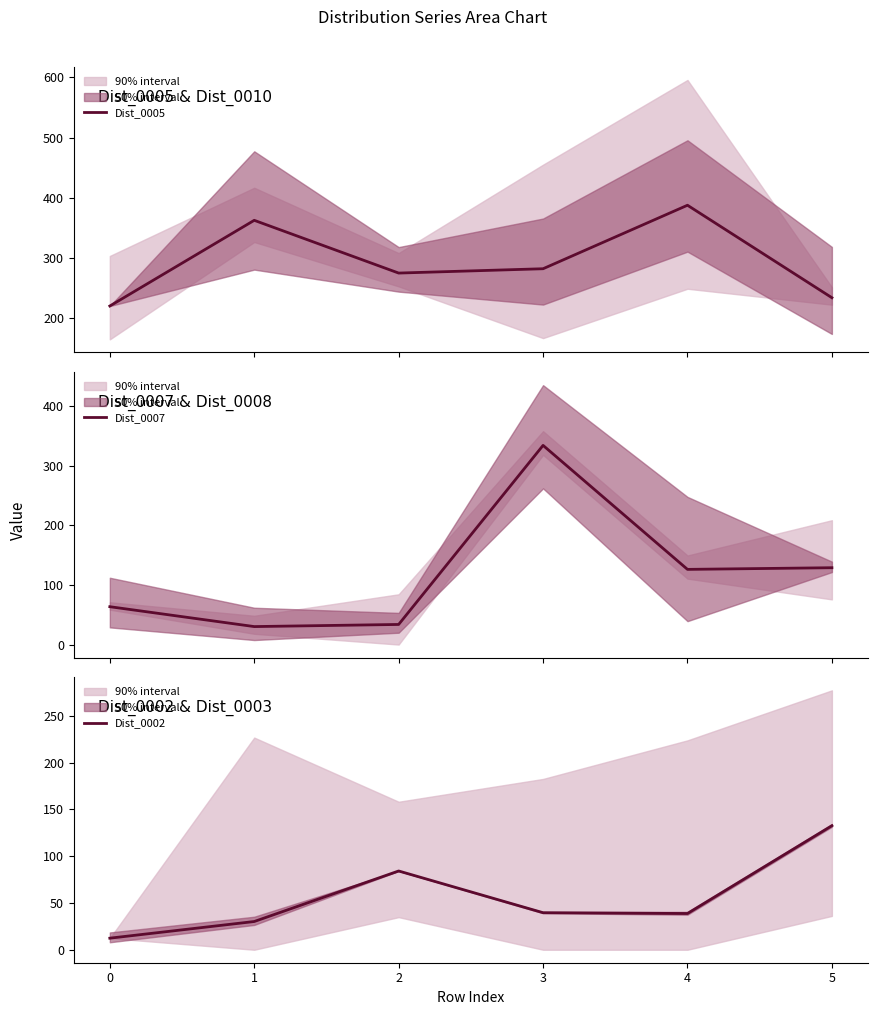

The value of Dist_0002 at 0 is 12.4. True or false?

True